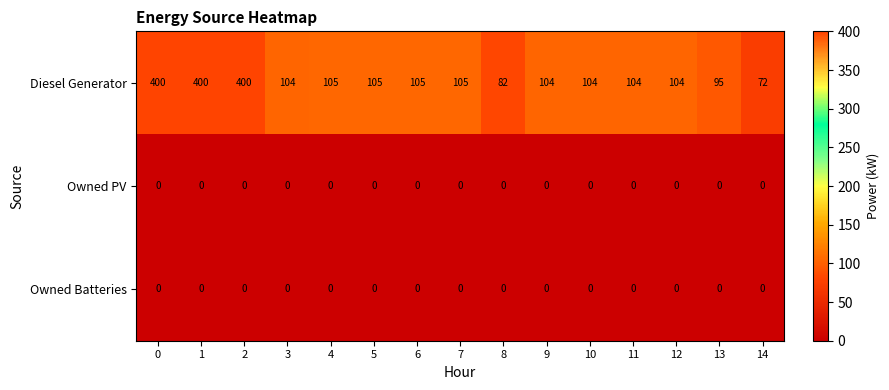

At how many categories does at least one series exceed 168?

3